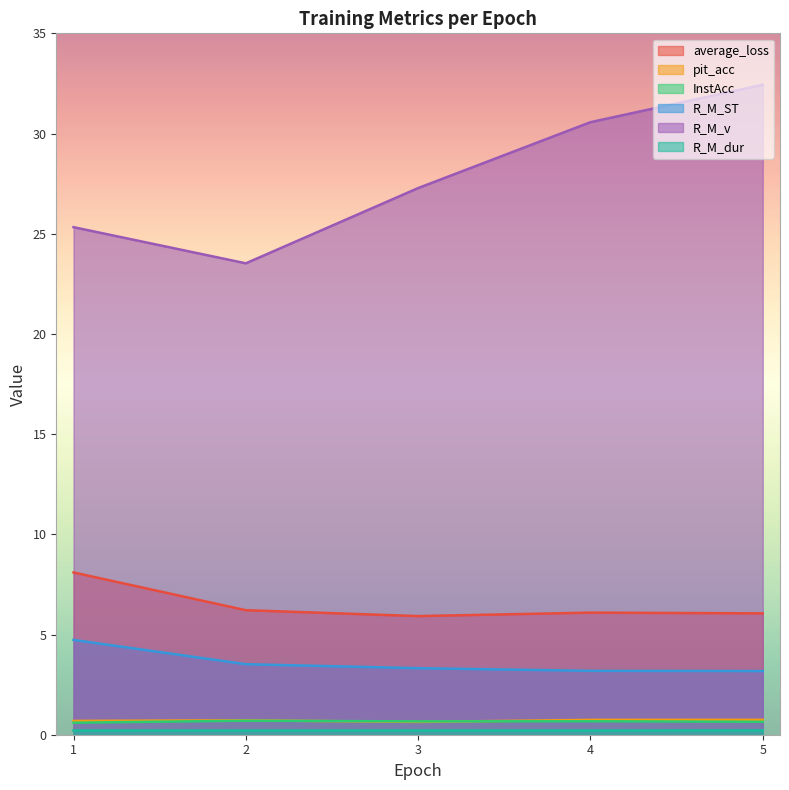

Reading right to left, transcribe all the data shown in this chart.

average_loss: 6.1	6.1	5.9	6.2	8.1
pit_acc: 0.7	0.7	0.6	0.7	0.7
InstAcc: 0.6	0.7	0.7	0.7	0.6
R_M_ST: 3.2	3.2	3.3	3.5	4.7
R_M_v: 32.4	30.6	27.3	23.5	25.3
R_M_dur: 0.2	0.2	0.2	0.2	0.2